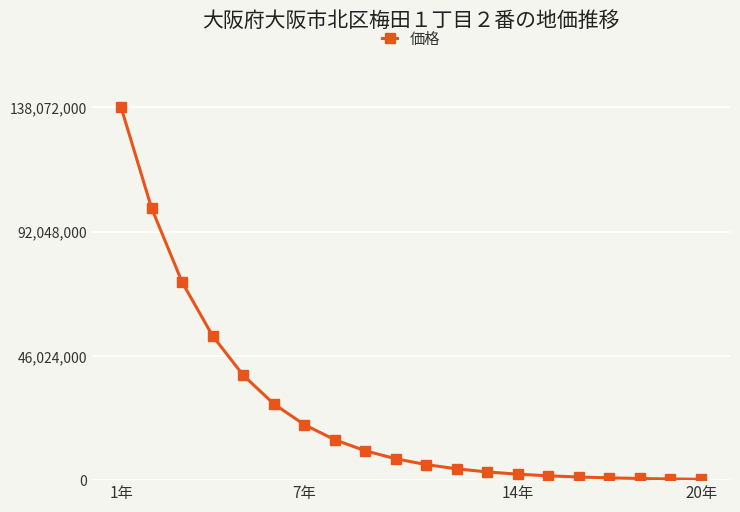

What is the sum of all values?

507185183